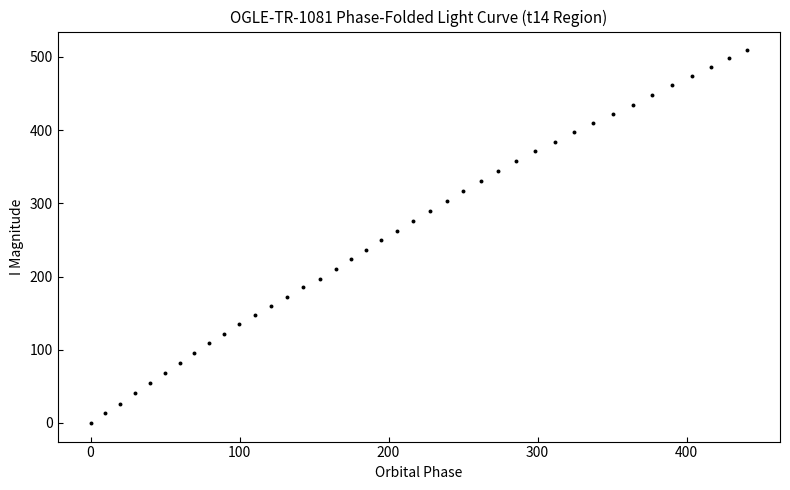

What is the range of Y values (max minus min)?

509.1